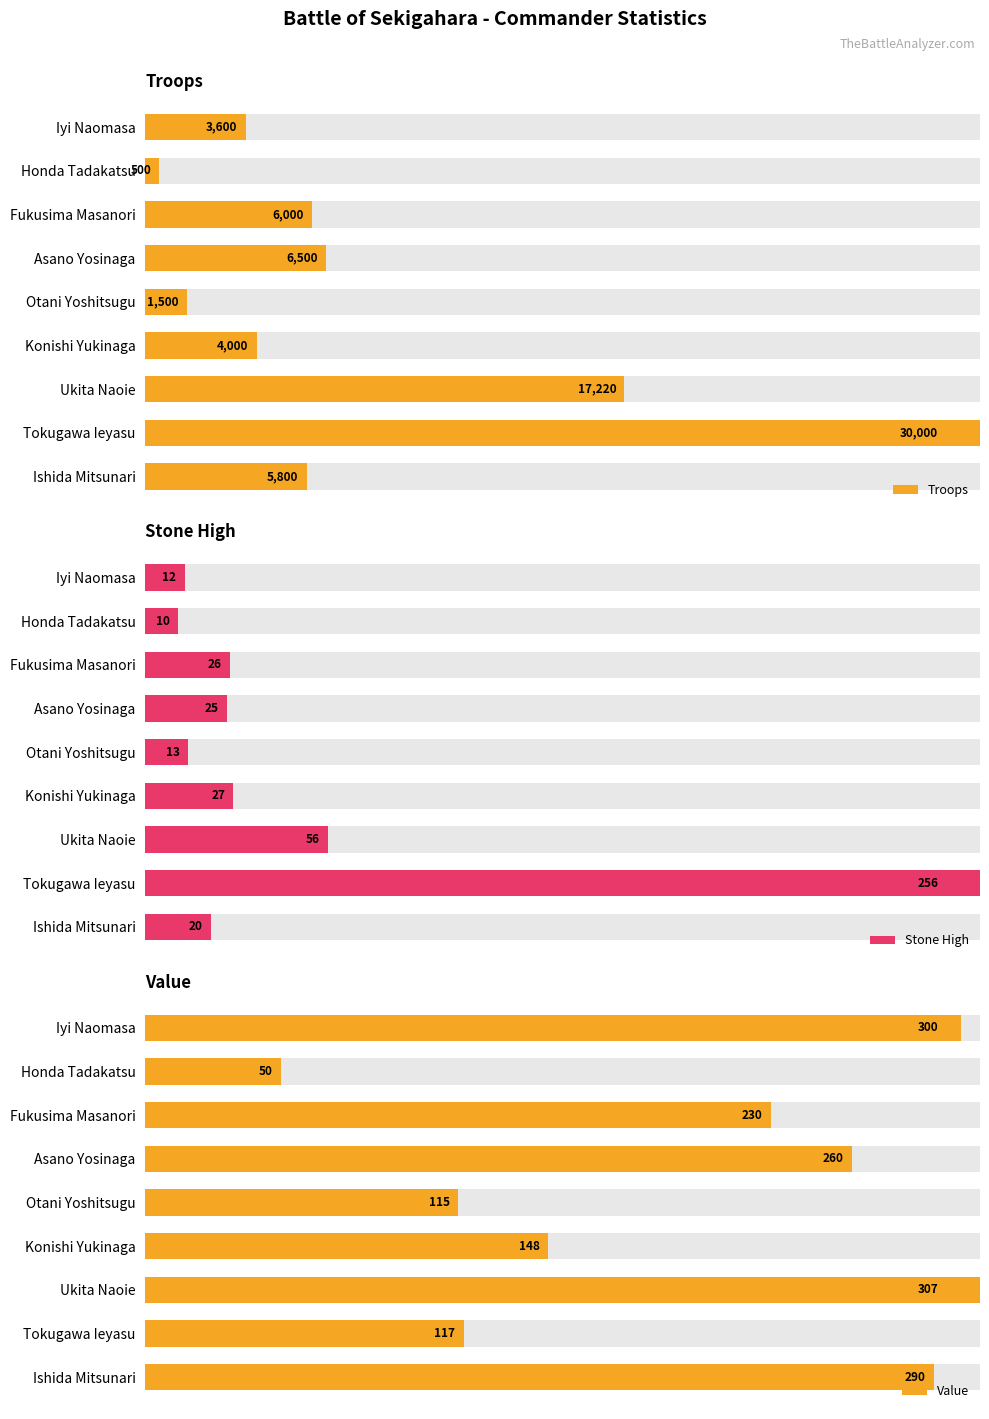

What is the difference between the highest and lowest values at Konishi Yukinaga?

37.7